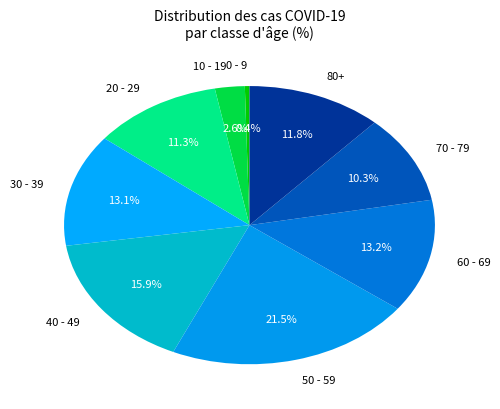

Does 0 - 9 represent more than half of the total?

No